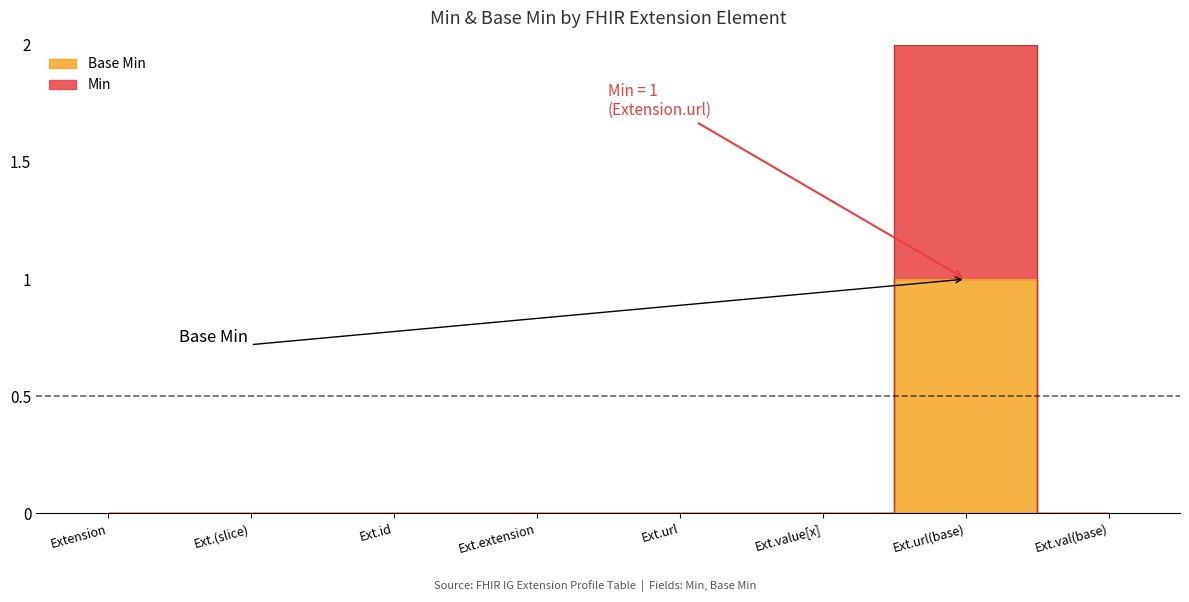

True or false: the data shows 1 at Ext.url(base).

False